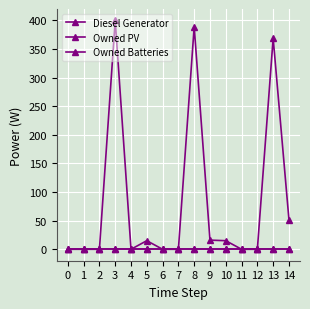

Does the chart display data point markers on the line(s)?

Yes